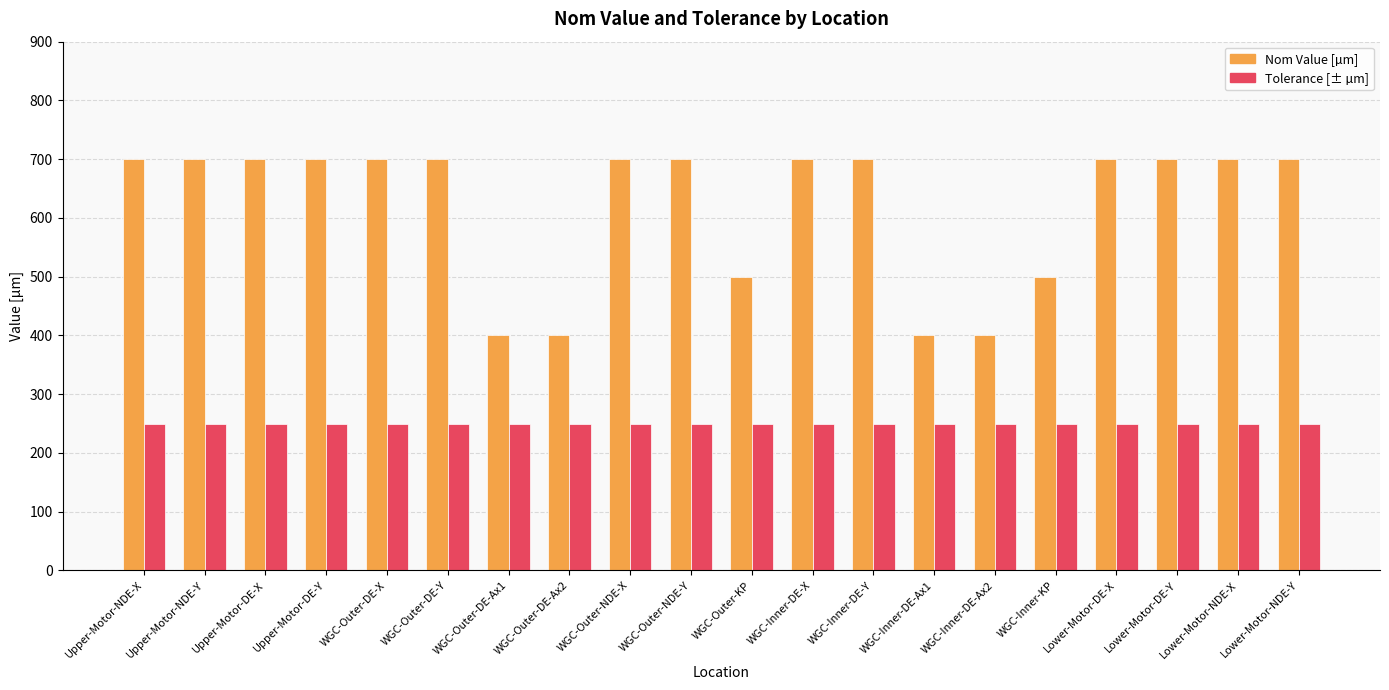

Is the value of Tolerance [± µm] at WGC-Outer-DE-Y greater than the value of Nom Value [µm] at WGC-Outer-DE-X?

No